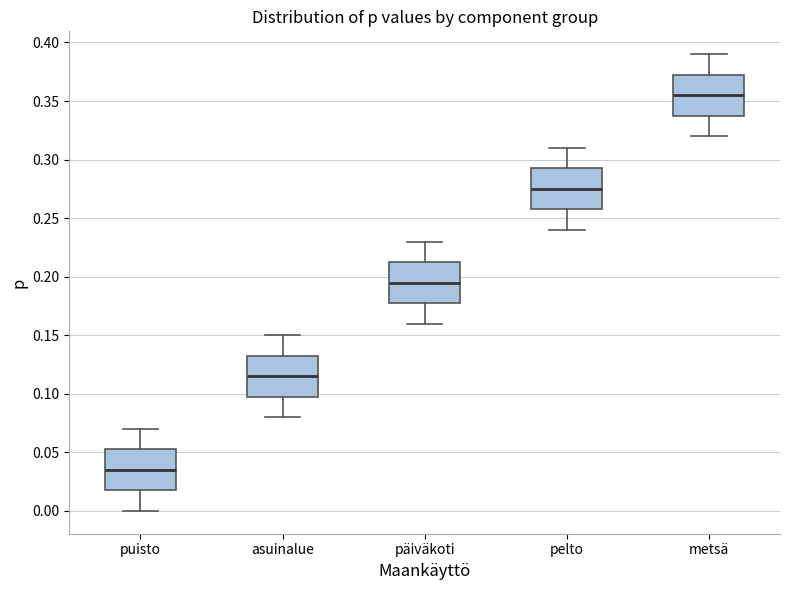

Which box has the highest median line?

metsä